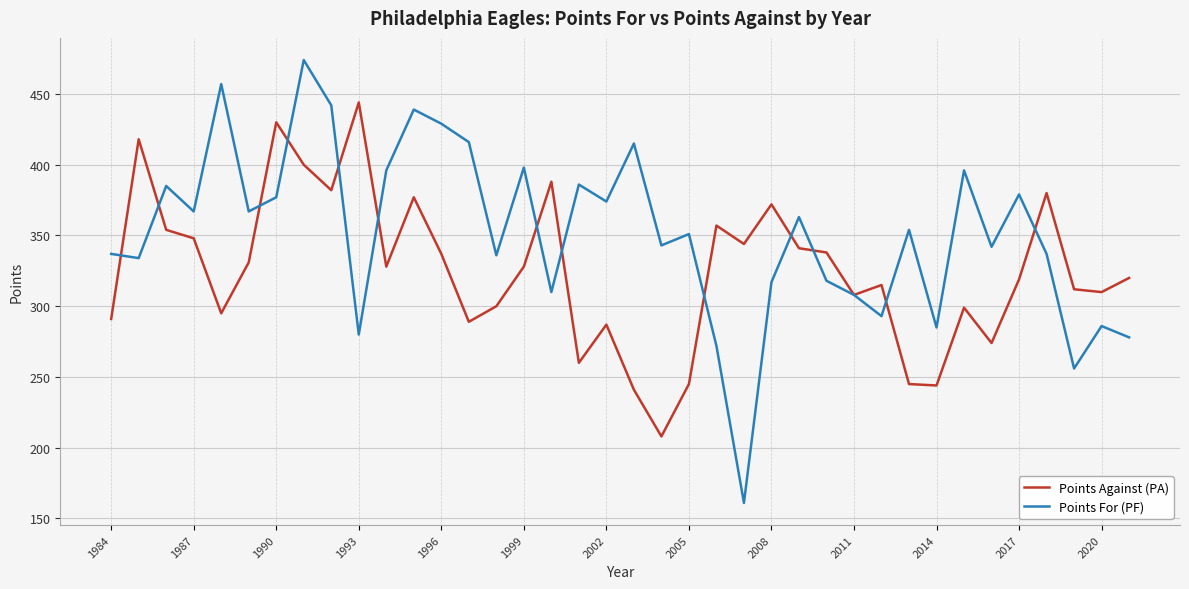

What are all the series names shown in the legend?

Points Against (PA), Points For (PF)